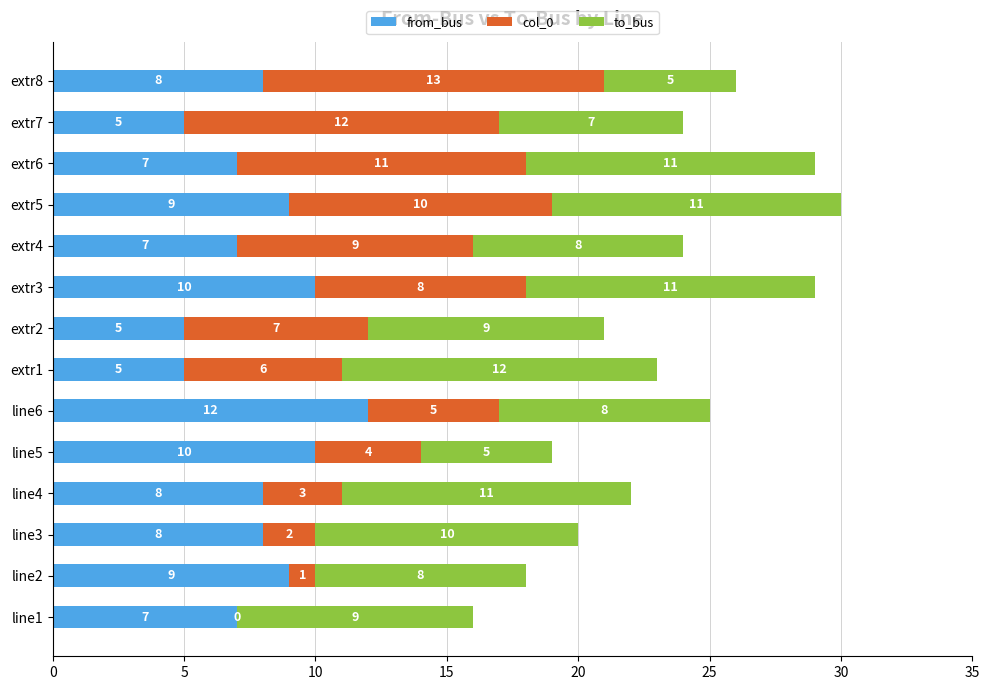

True or false: from_bus has a value of 5 at extr7.

True